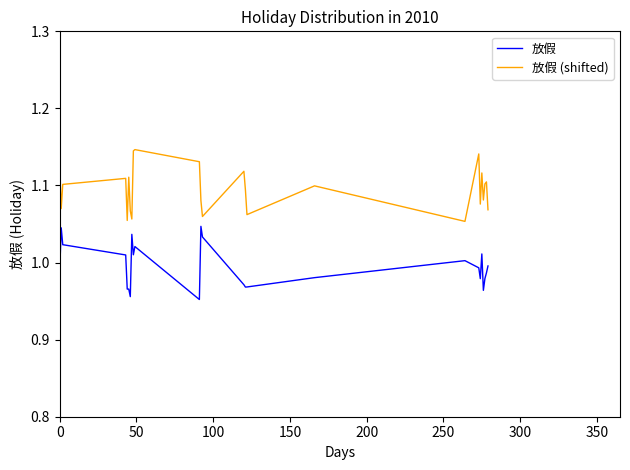

In 放假 (shifted), how many points are lower than both neighbors (excluding endpoints)?

8